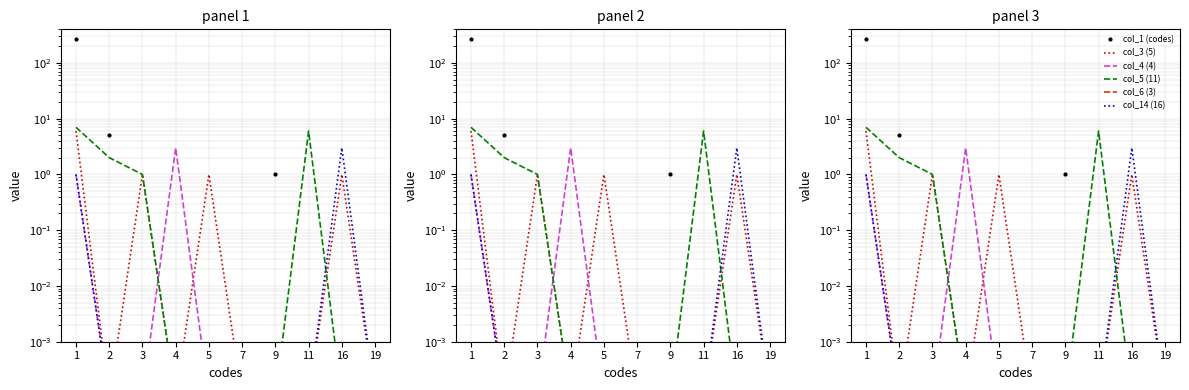

Is this an area chart (filled region under the line)?

No